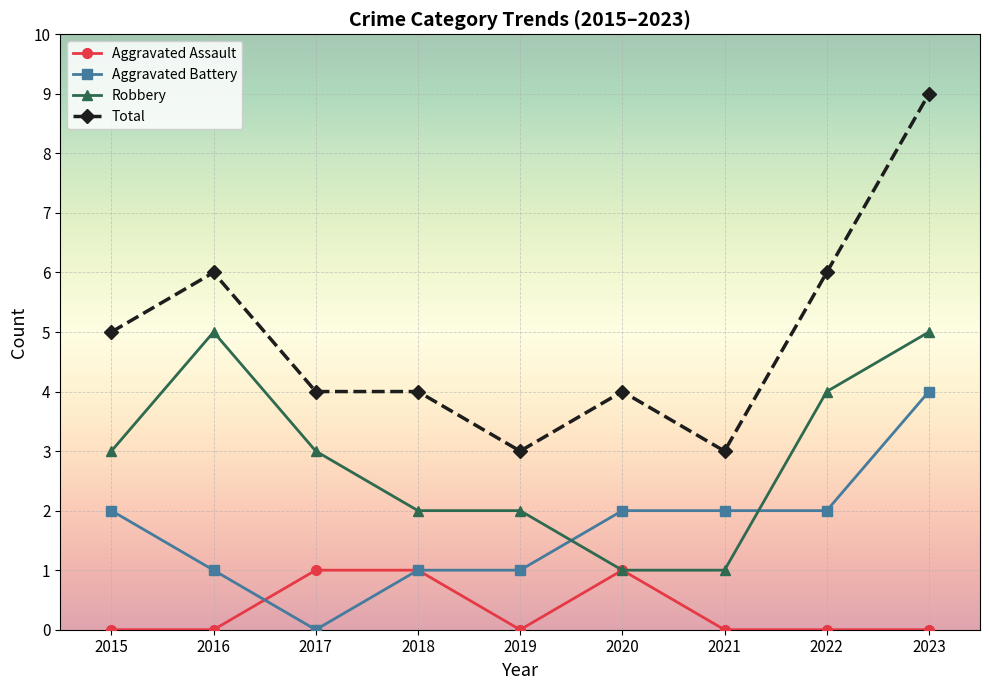

What is the value of the Robbery point at the 4th from the left?

2